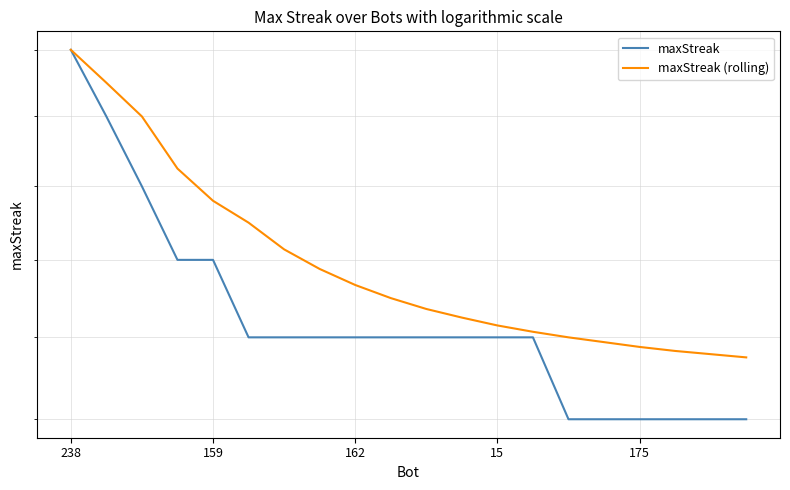

What is the value of the maxStreak point at the 4th from the left?

19.0